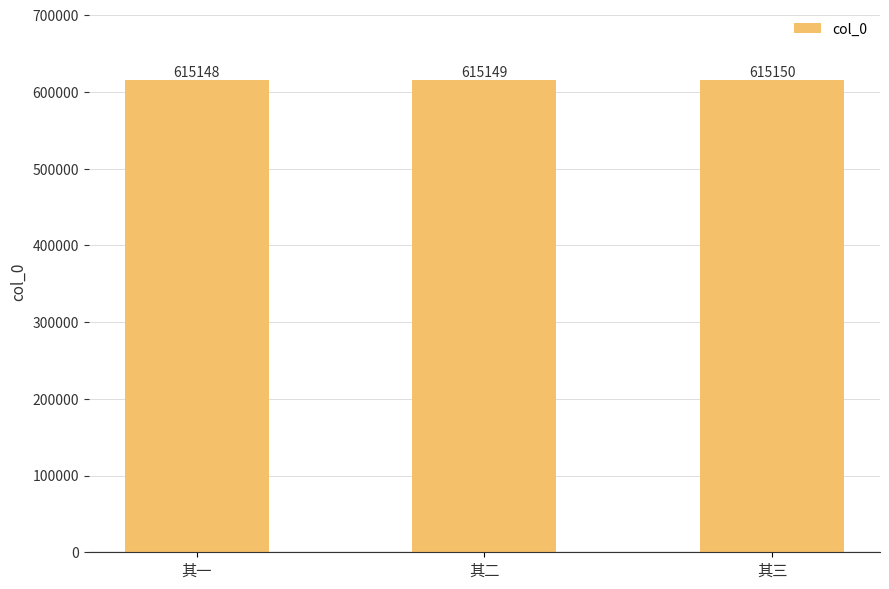

Rank the categories by value from highest to lowest.

其三, 其二, 其一